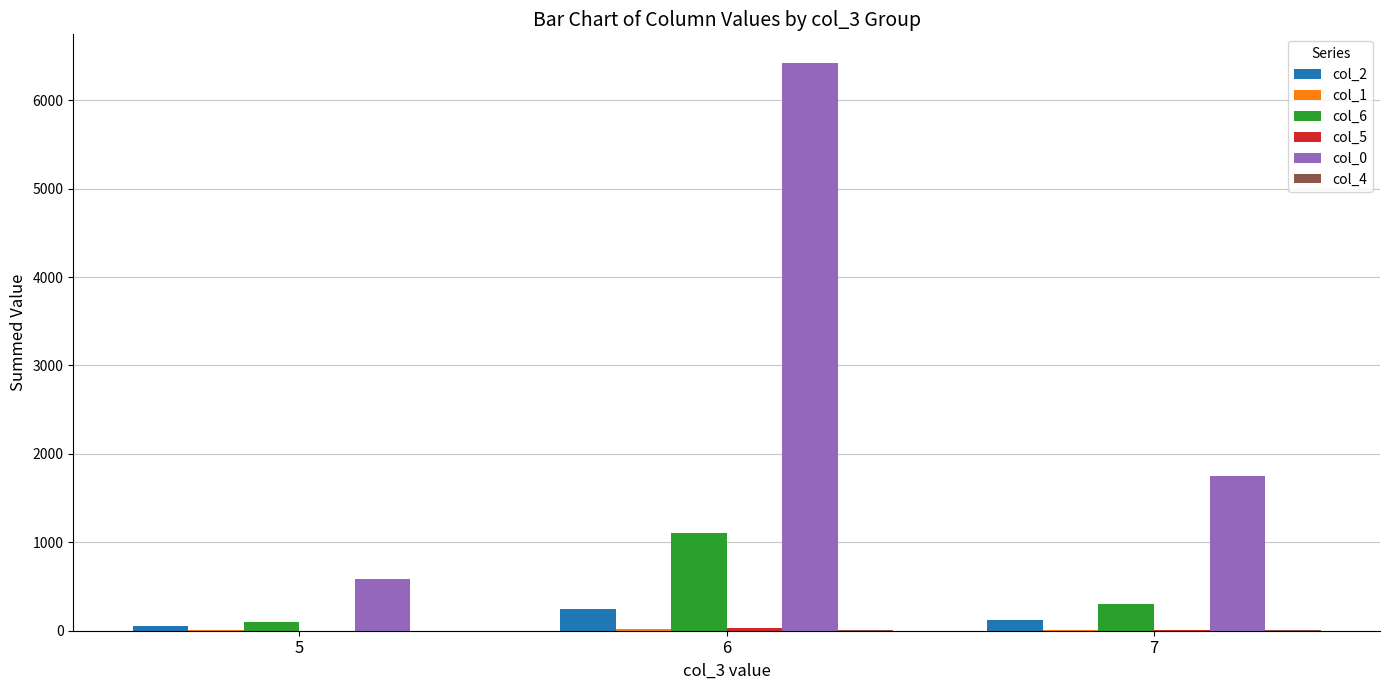

What is the greatest value displayed?

6424